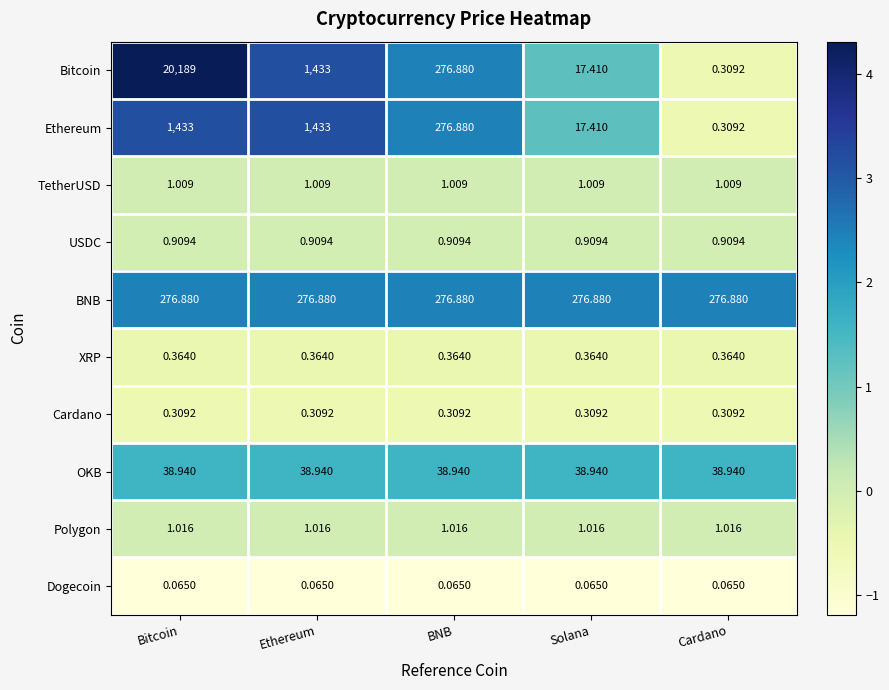

At which label does Bitcoin first exceed 276?

Bitcoin